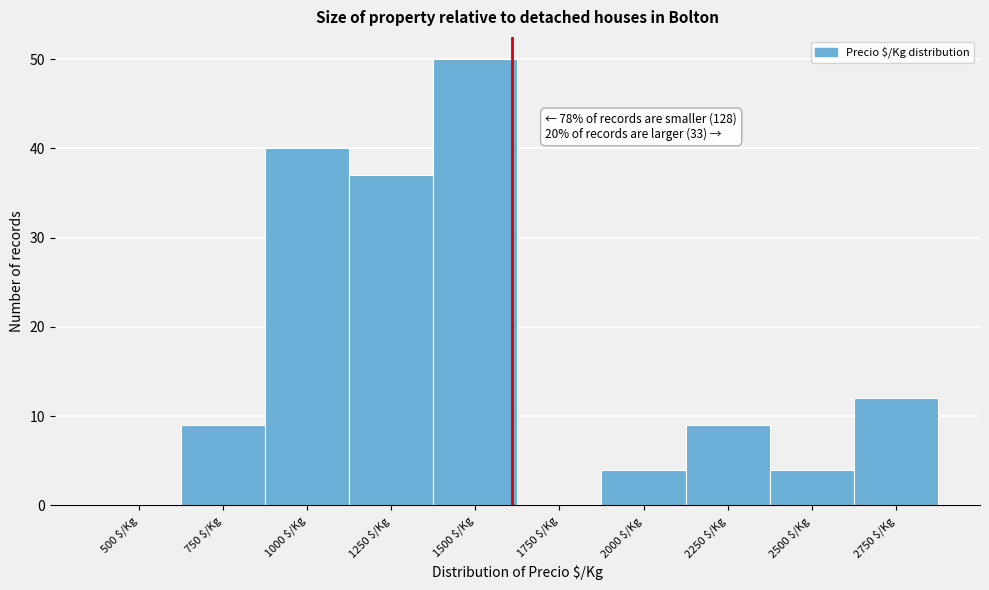

What is the sum of all values?

165